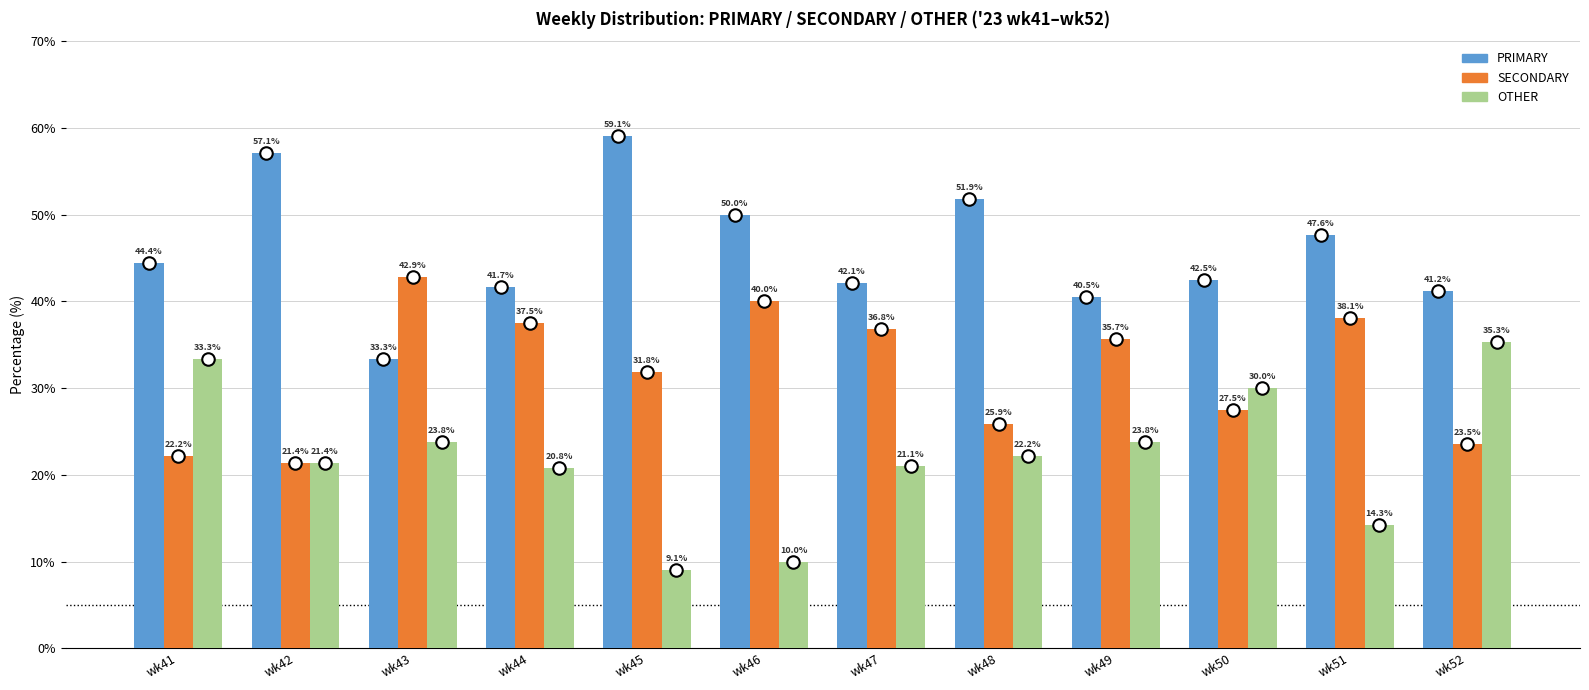

Read the PRIMARY value at wk44.

41.7